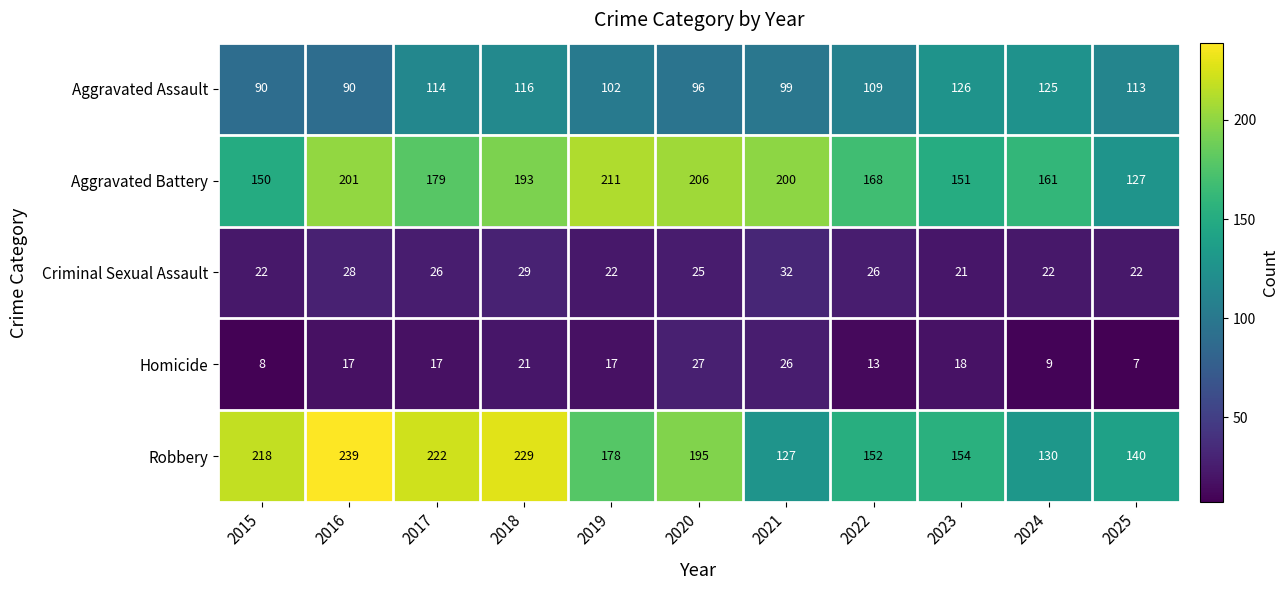

What is the difference between the maximum and minimum values in the Criminal Sexual Assault series?

11